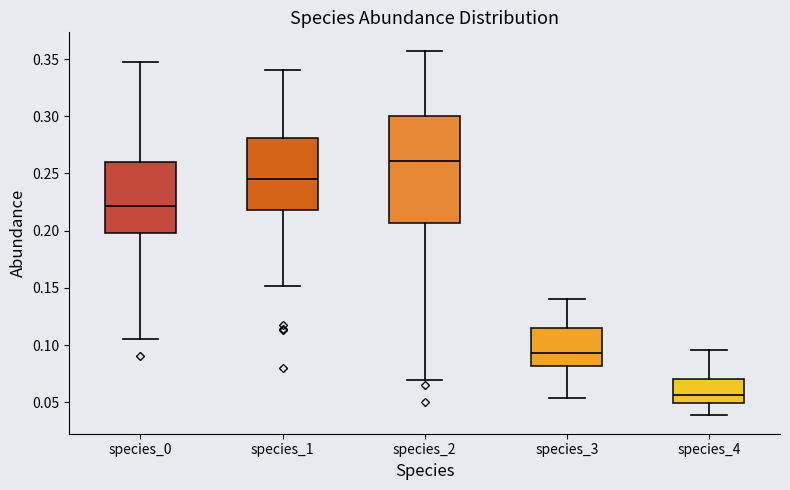

Comparing the boxes themselves (not the whiskers), which one is the tallest?

species_2